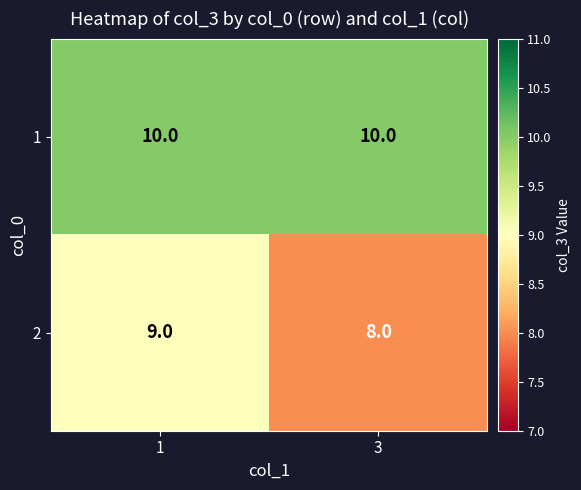

List the series in order of their overall mean, lowest first.

2, 1